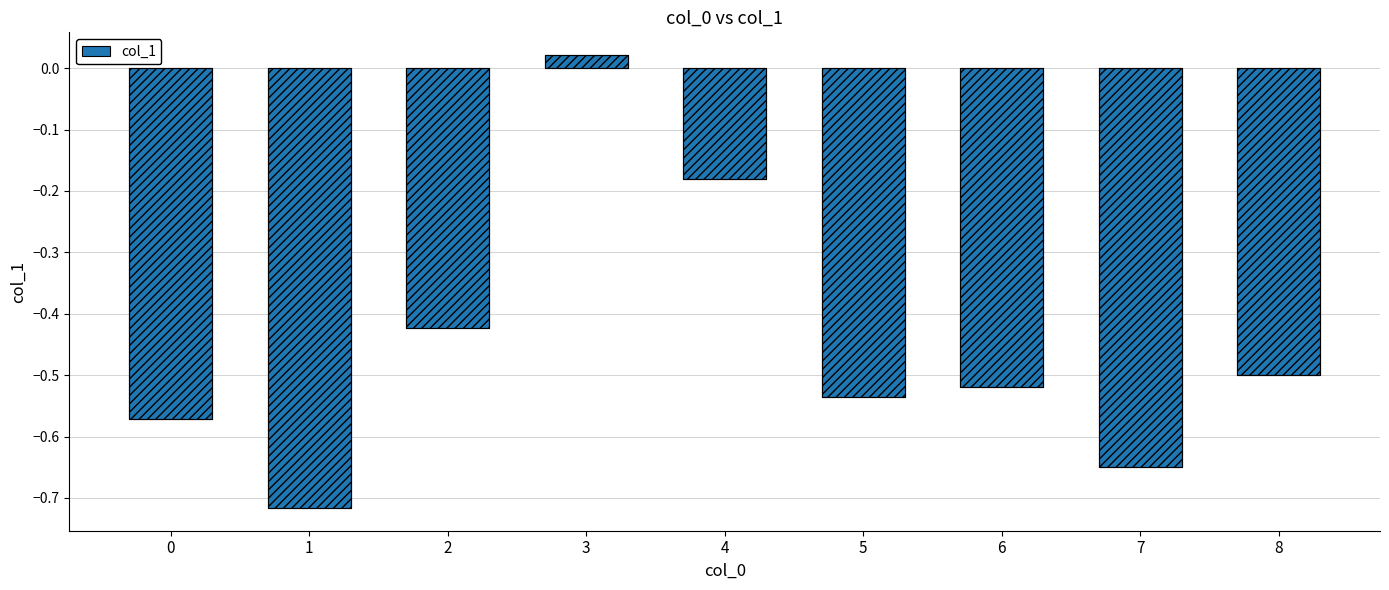

List the labels in order of value, largest first.

3, 4, 2, 8, 6, 5, 0, 7, 1